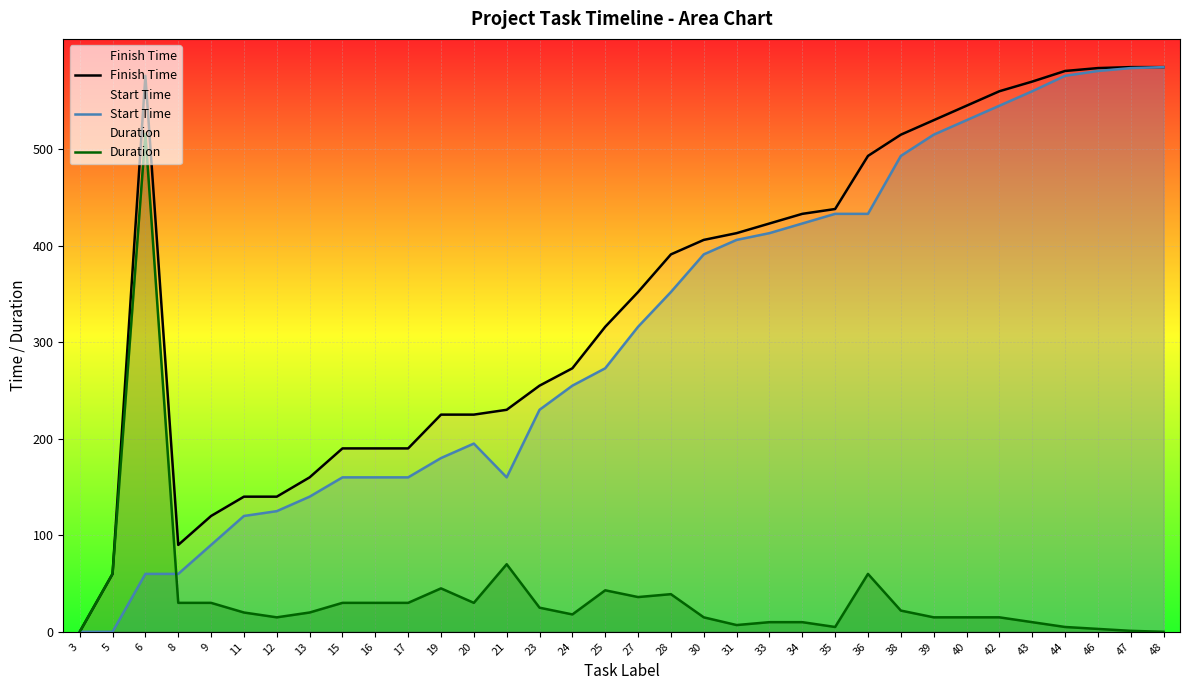

What is the difference between the Finish Time values at 42 and 30?

154